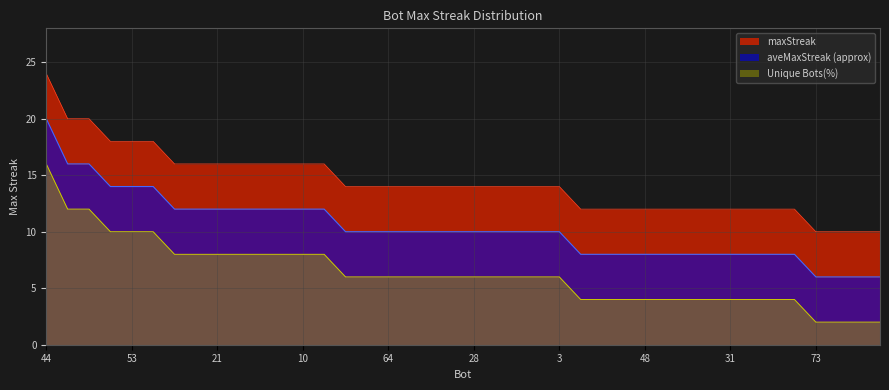

Rank the categories by value from lowest to highest.

73, 70, 69, 55, 77, 62, 49, 48, 46, 35, 32, 31, 27, 24, 0, 79, 68, 64, 63, 61, 40, 28, 22, 12, 5, 3, 67, 56, 21, 20, 18, 15, 10, 2, 57, 53, 43, 58, 37, 44